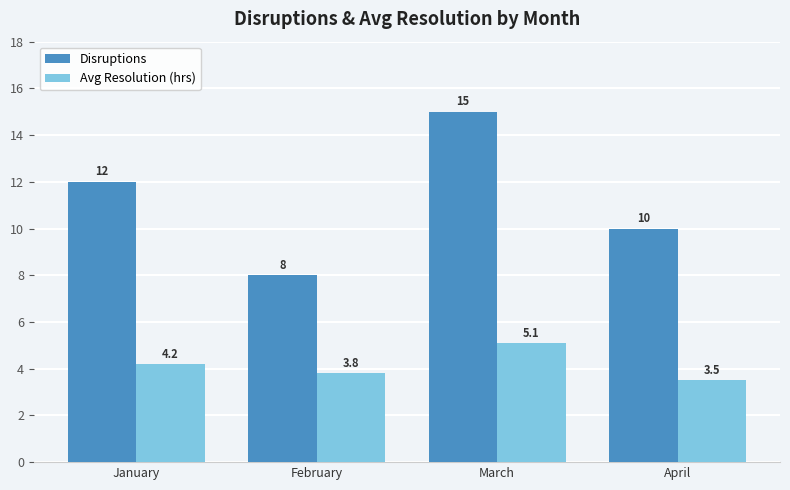

What is the sum of the Avg Resolution (hrs) values at January and March?

9.3